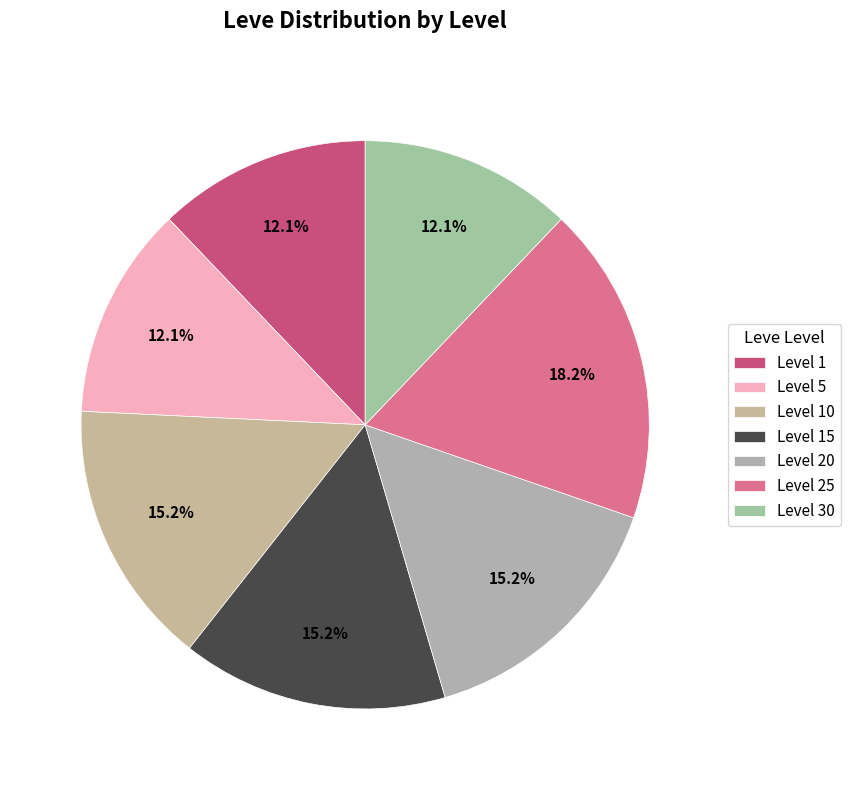

The Level 25 slice represents 9% of the pie. True or false?

False